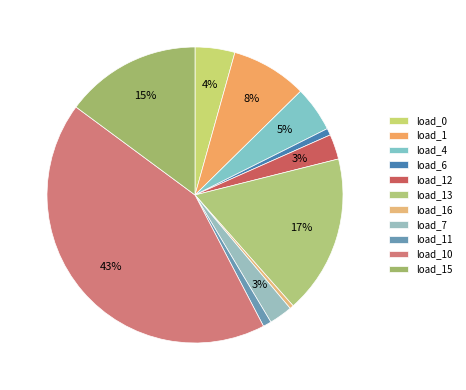

To the nearest percent, what is the combined percentage of load_16 and load_10?

43%